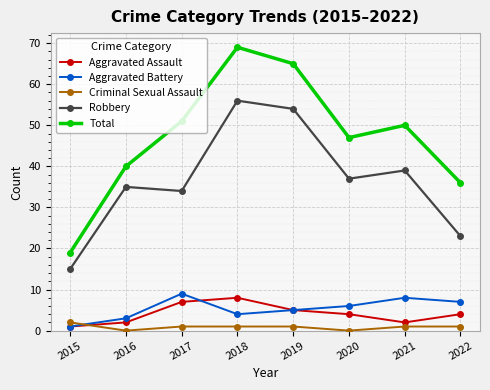

True or false: Criminal Sexual Assault and Robbery cross at least once.

False